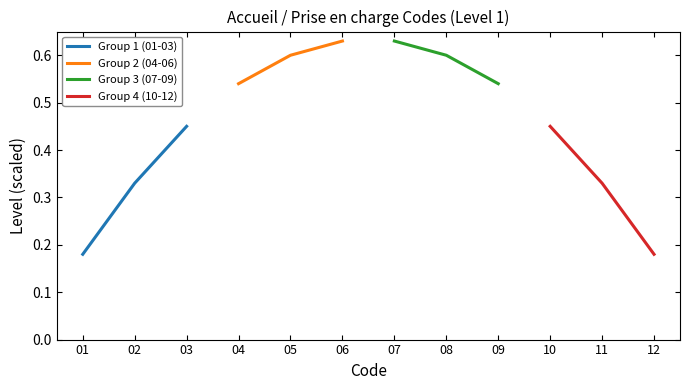

Reading left to right, extract all data points from this chart.

Group 1 (01-03): 0.2	0.3	0.5
Group 2 (04-06): 0.5	0.6	0.6
Group 3 (07-09): 0.6	0.6	0.5
Group 4 (10-12): 0.4	0.3	0.2